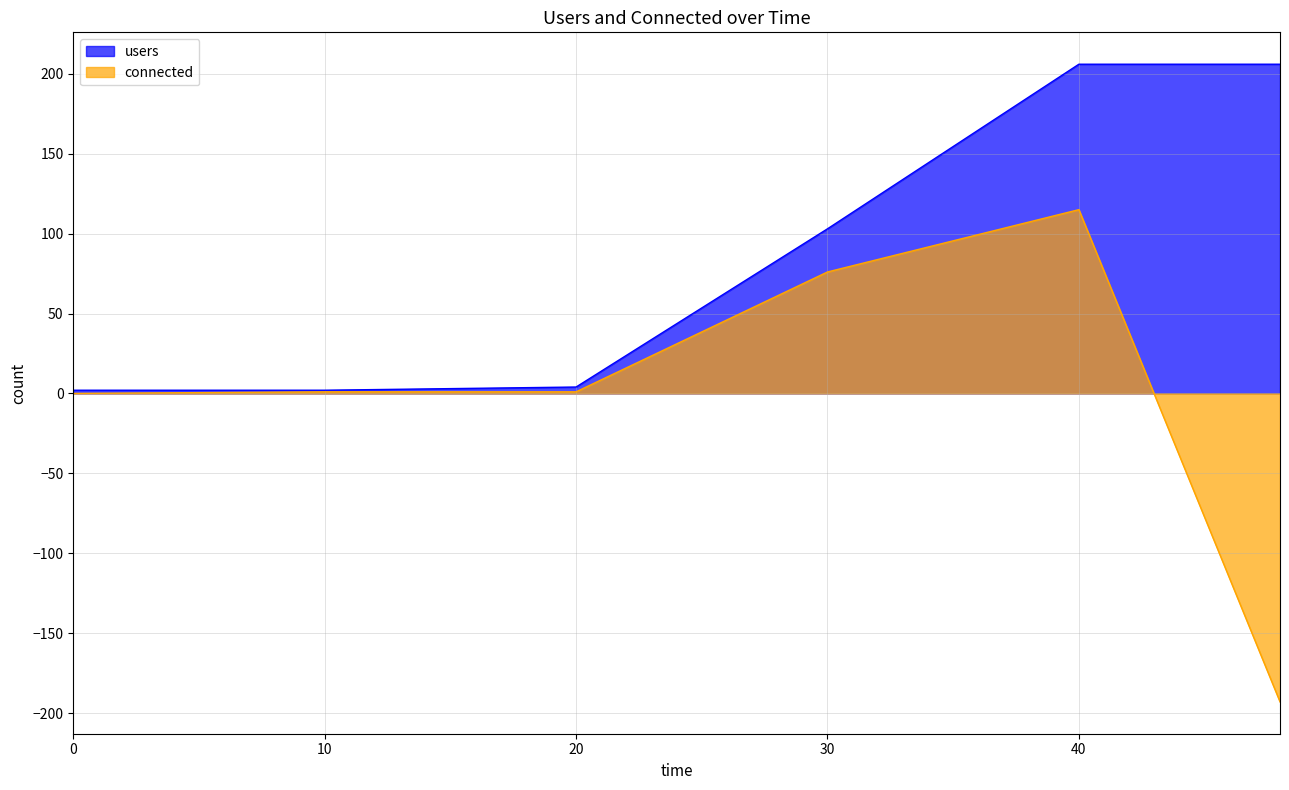

The value of connected at 30 is 76. True or false?

True